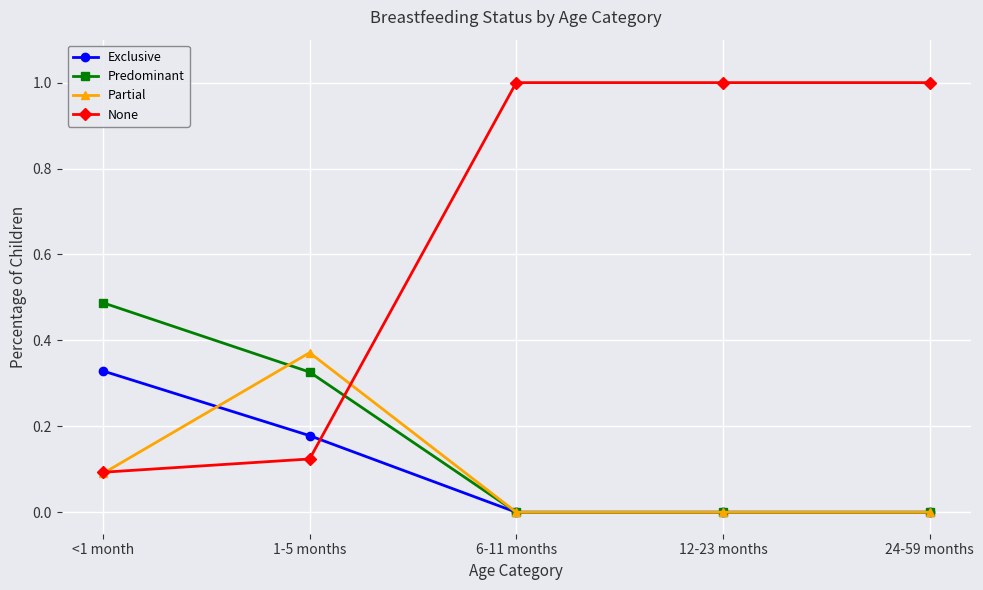

Which series has the widest spread of values?

None